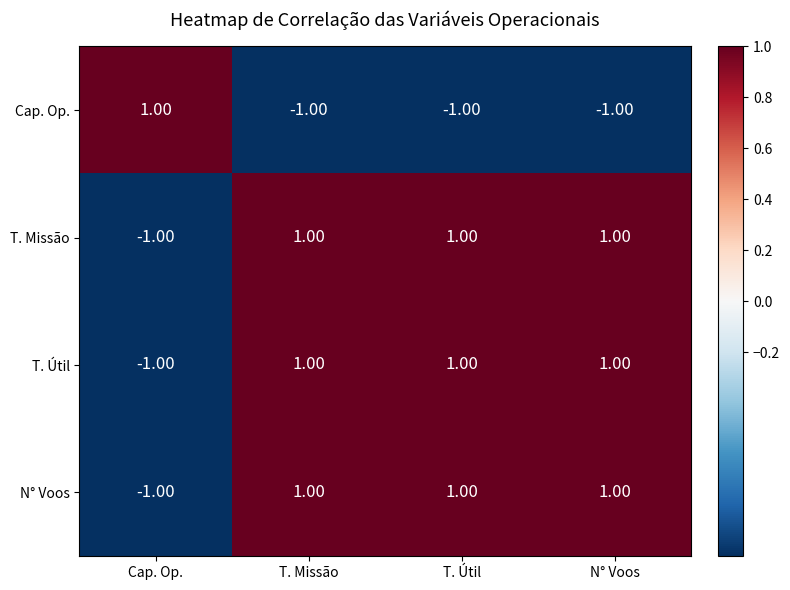

At which label does Cap. Op. reach its peak?

Cap. Op.